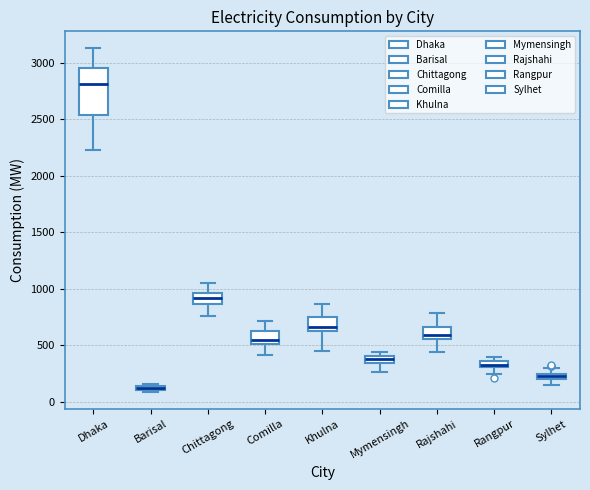

Which box is the tallest, from its lower edge to its upper edge?

Dhaka